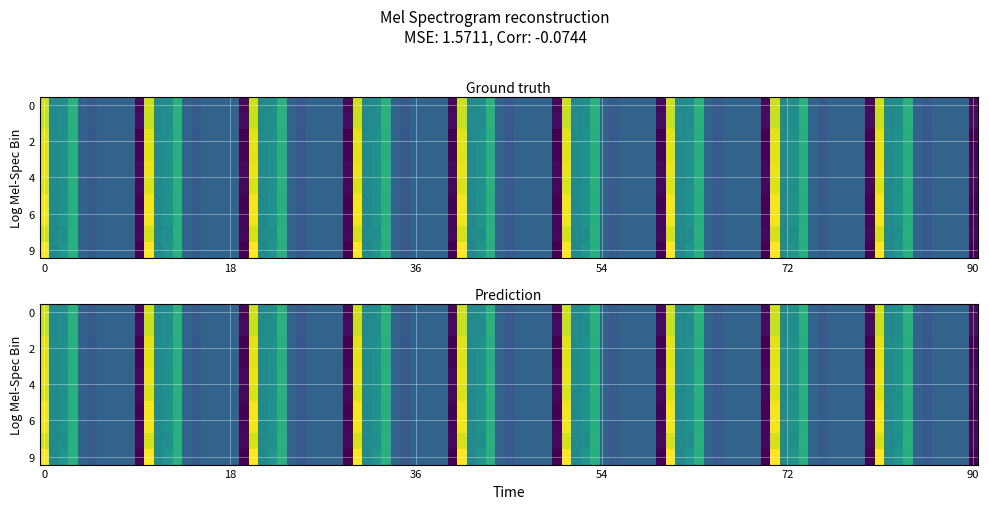

Is the value of 8 at 4 greater than the value of 6 at 7?

No